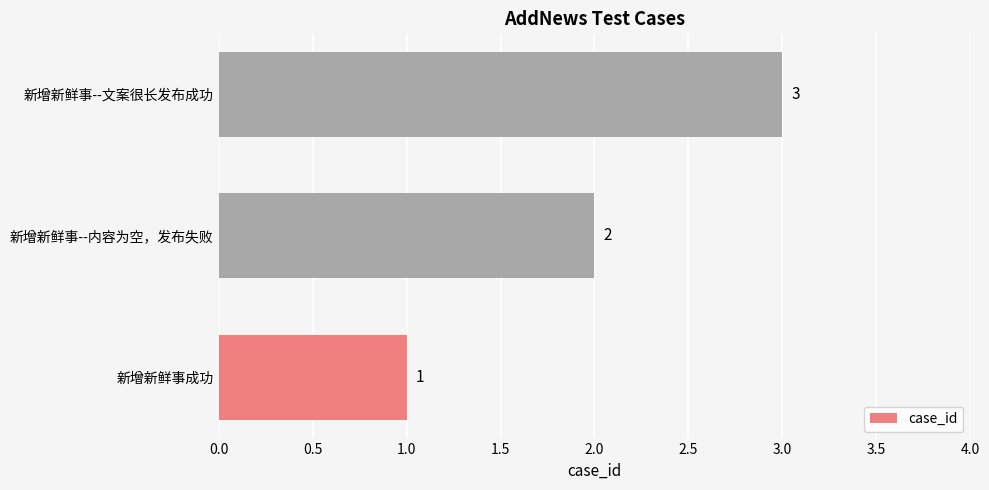

Approximately how many times larger is the value at 新增新鲜事--内容为空，发布失败 compared to 新增新鲜事--文案很长发布成功?

0.7